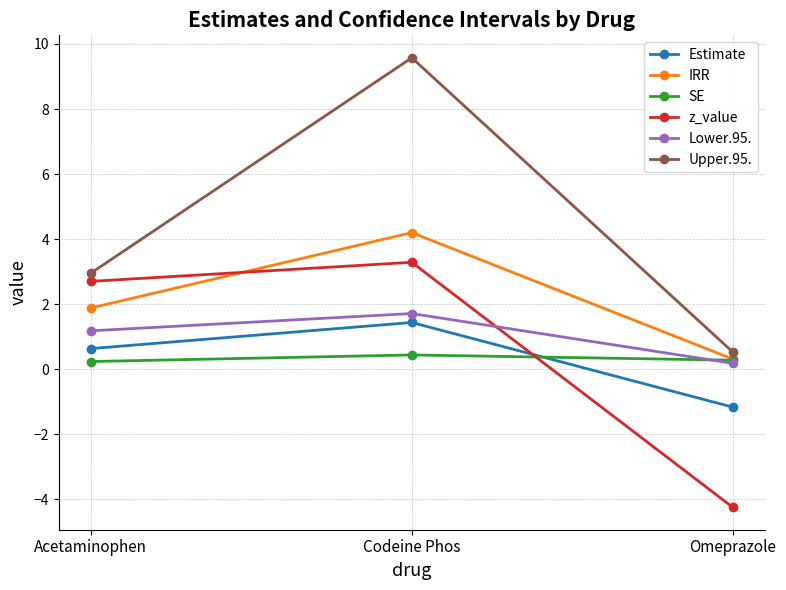

At which category is the sum across all series the highest?

Codeine Phos